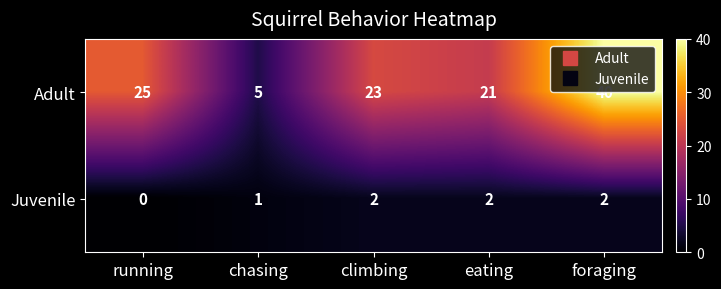

Reading right to left, extract all data points from this chart.

Adult: 40	21	23	5	25
Juvenile: 2	2	2	1	0